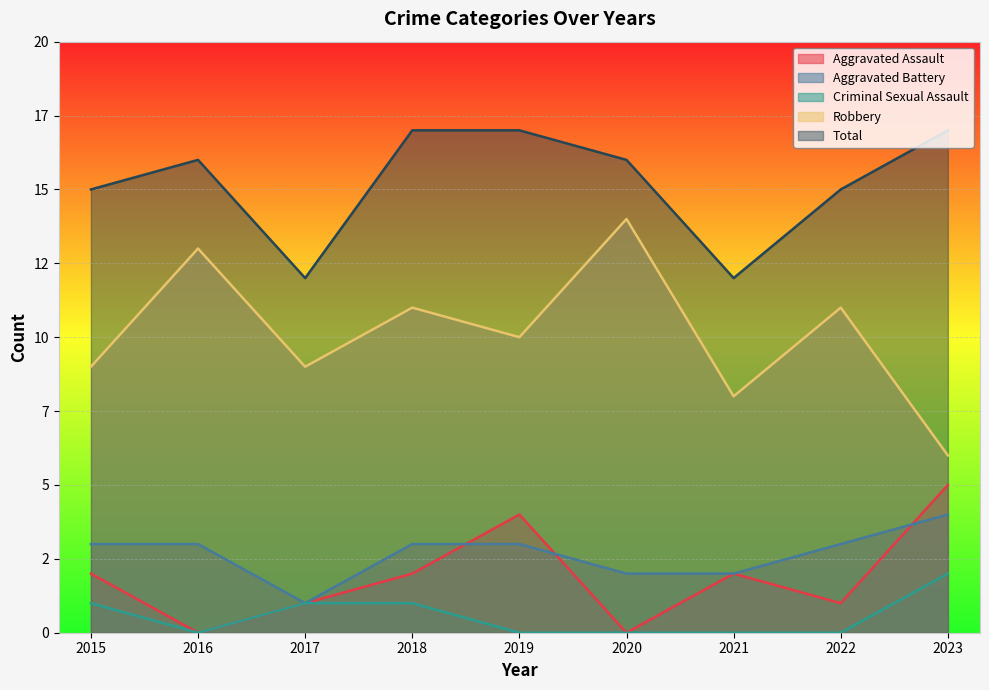

How many series are shown in this chart?

5